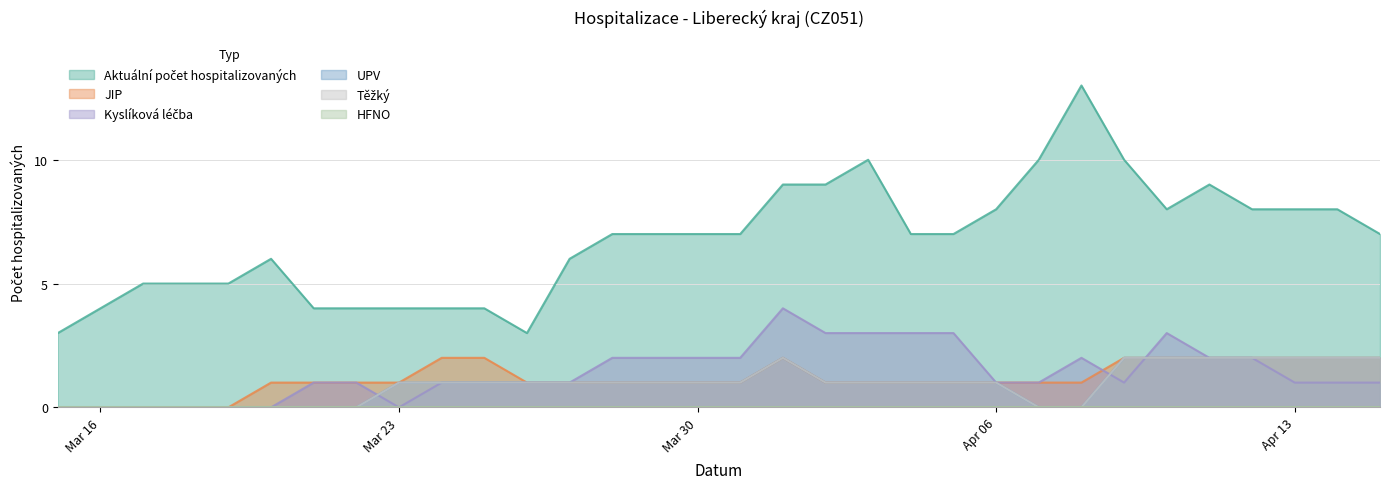

Does the chart have visible grid lines?

Yes